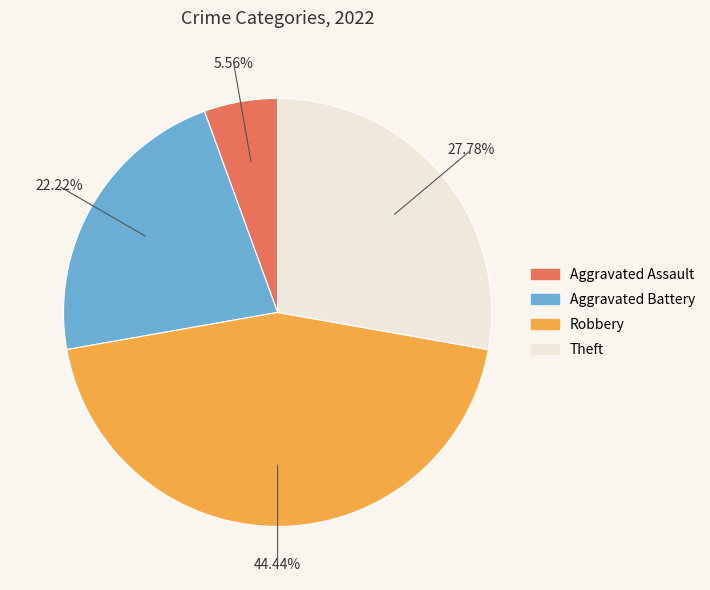

To the nearest percent, what is the difference between the largest and smallest slice percentages?

39%